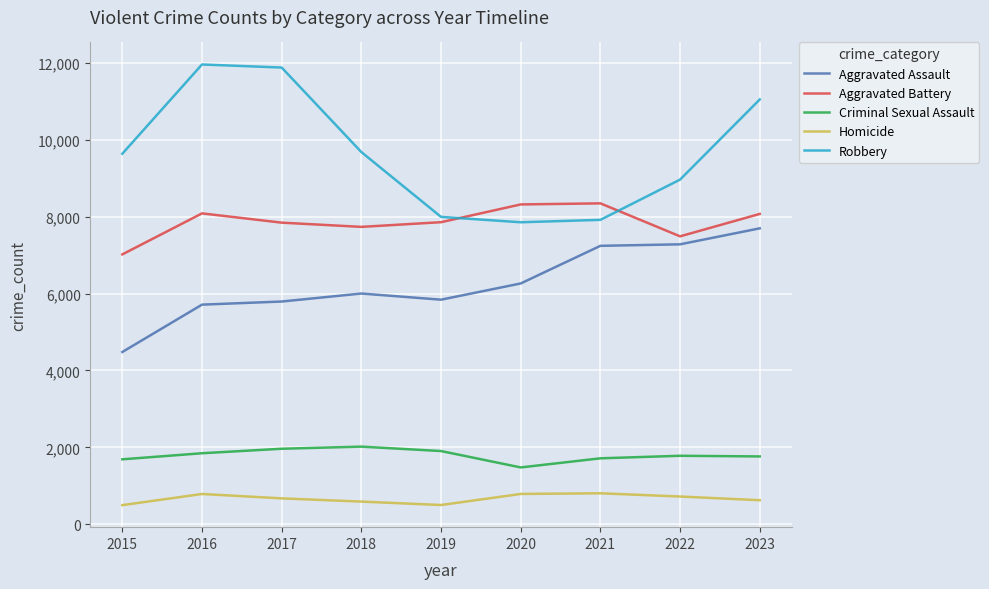

At which category does Aggravated Battery reach its first local valley?

2018